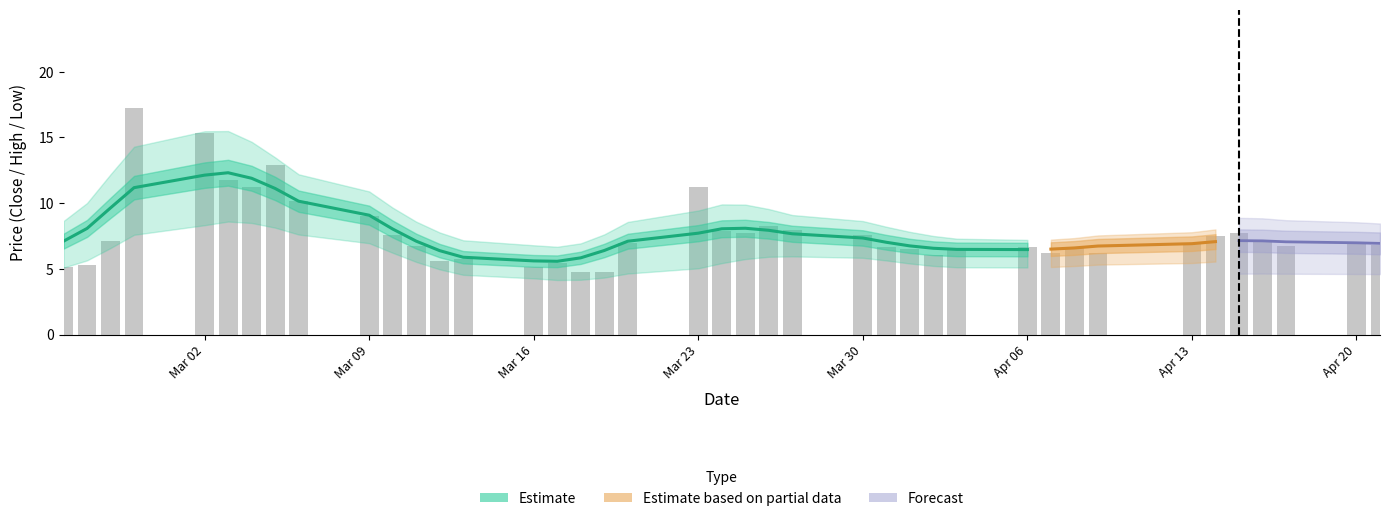

The close series shows 7.0 at 17. True or false?

False